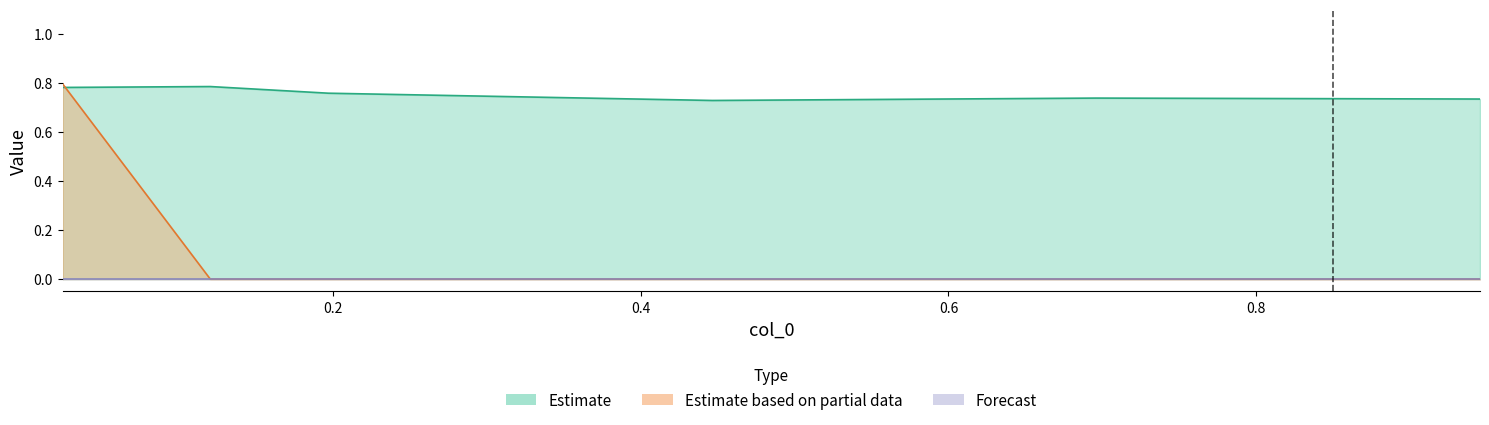

The value of 4950 at 0.4465753424657534 is -0.1. True or false?

False